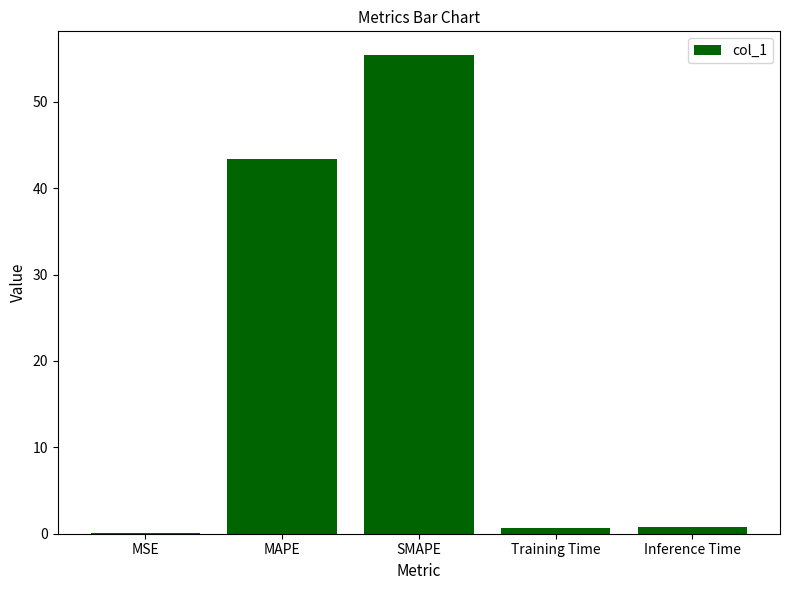

What is the greatest value displayed?

55.4